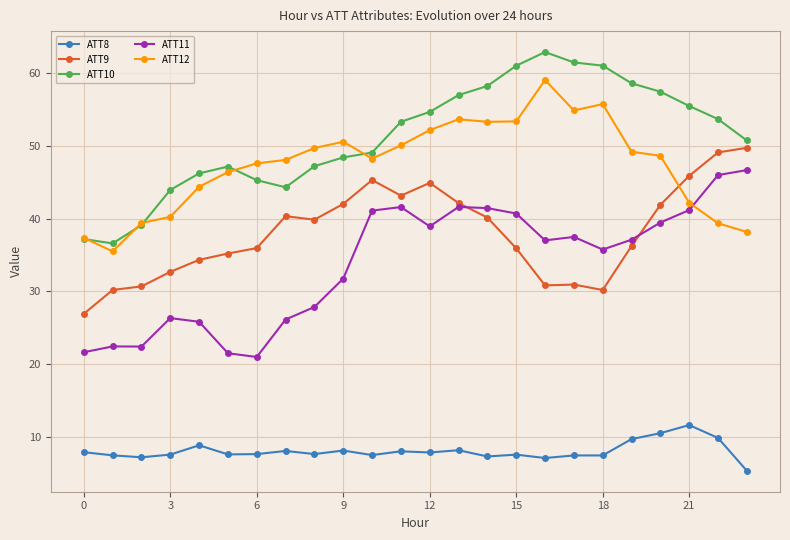

True or false: ATT10 has more than 1 points higher than both neighbors.

True